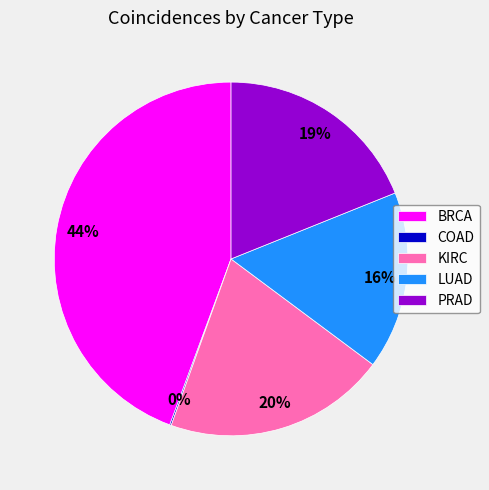

To the nearest percent, what is the combined percentage of PRAD and KIRC?

39%